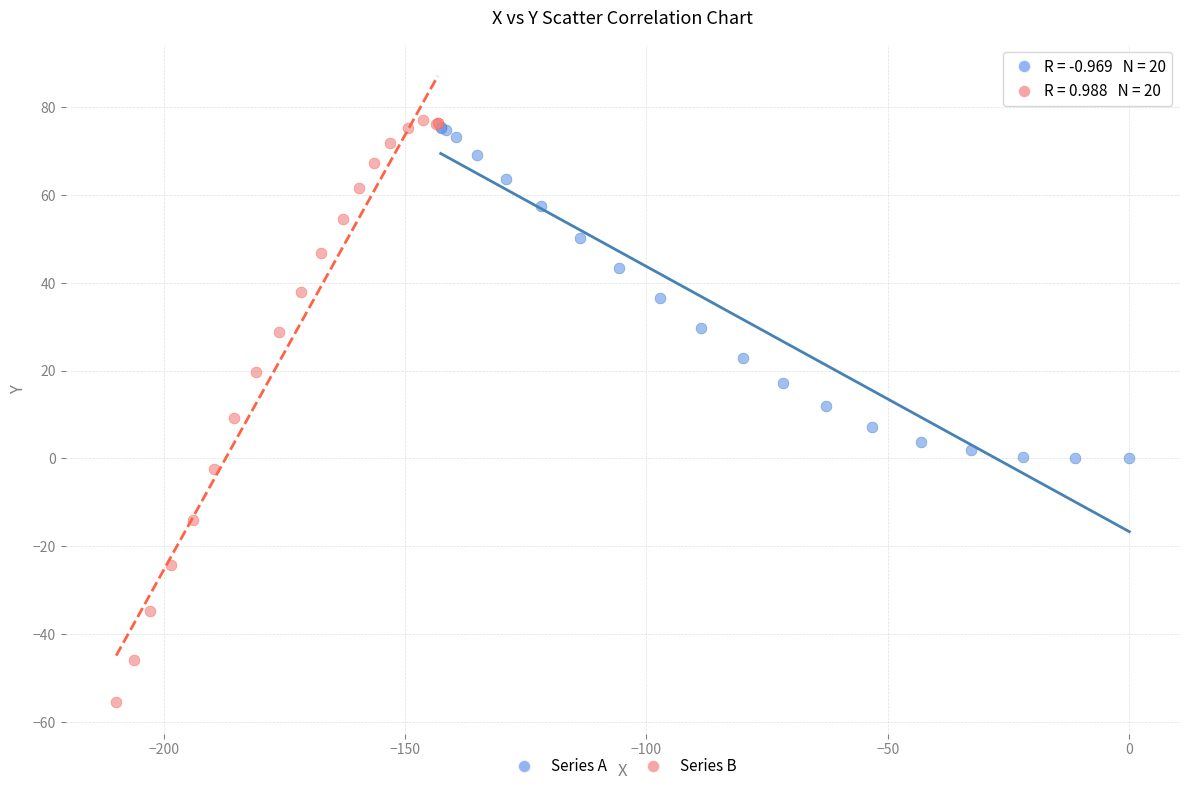

What are all the series names shown in the legend?

Series A, Series B